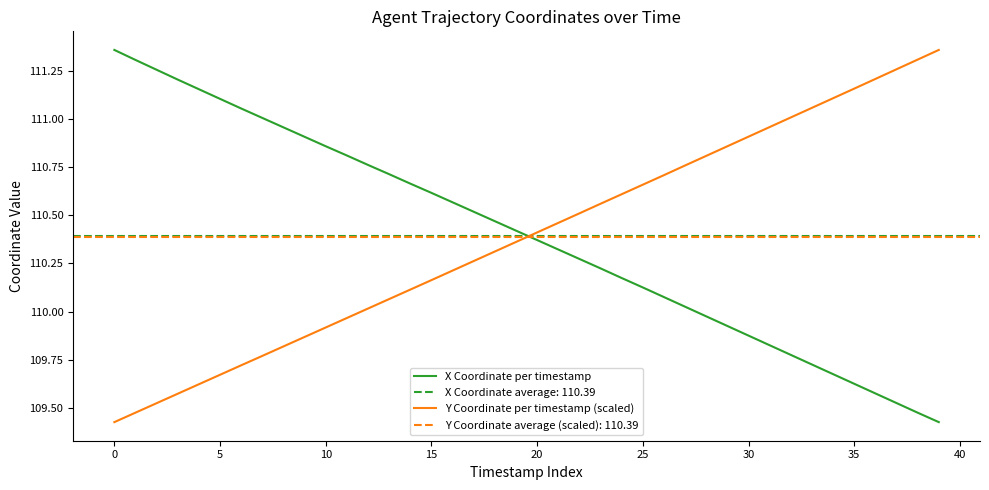

True or false: X Coordinate per timestamp has more than 2 points higher than both neighbors.

False